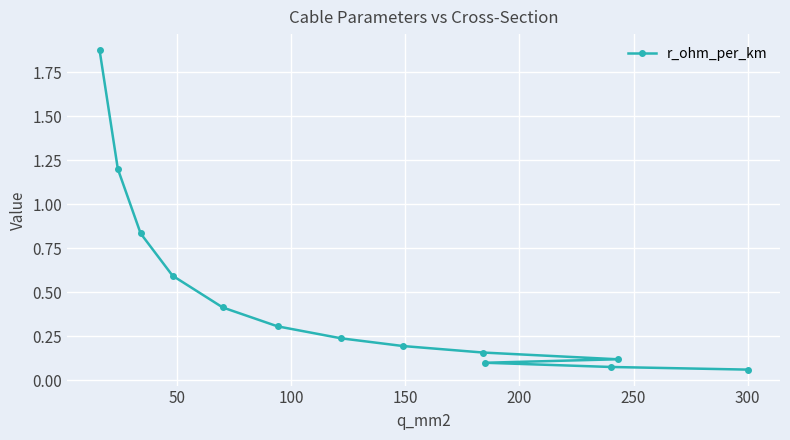

How many lines are shown in the chart?

1